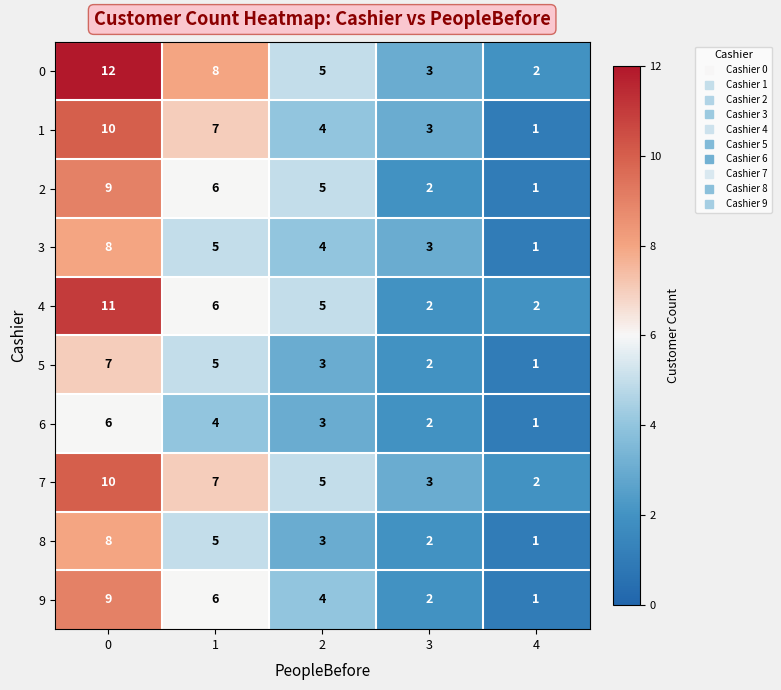

True or false: 0 has a value of 2 at 4.

True